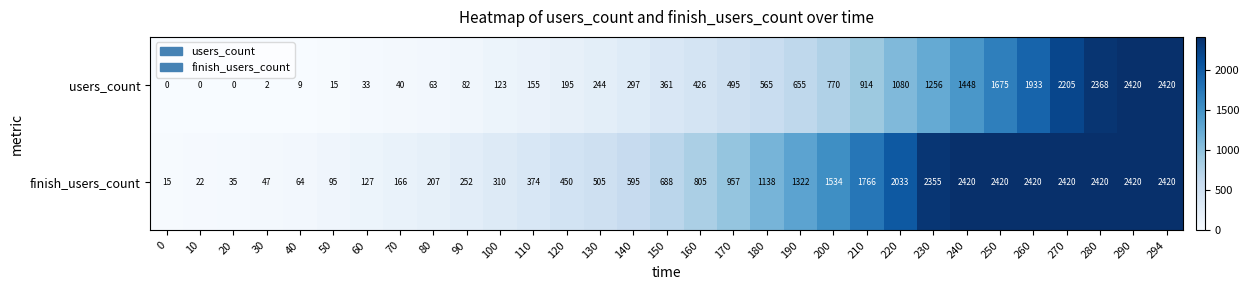

How many categories are shown in the chart?

31